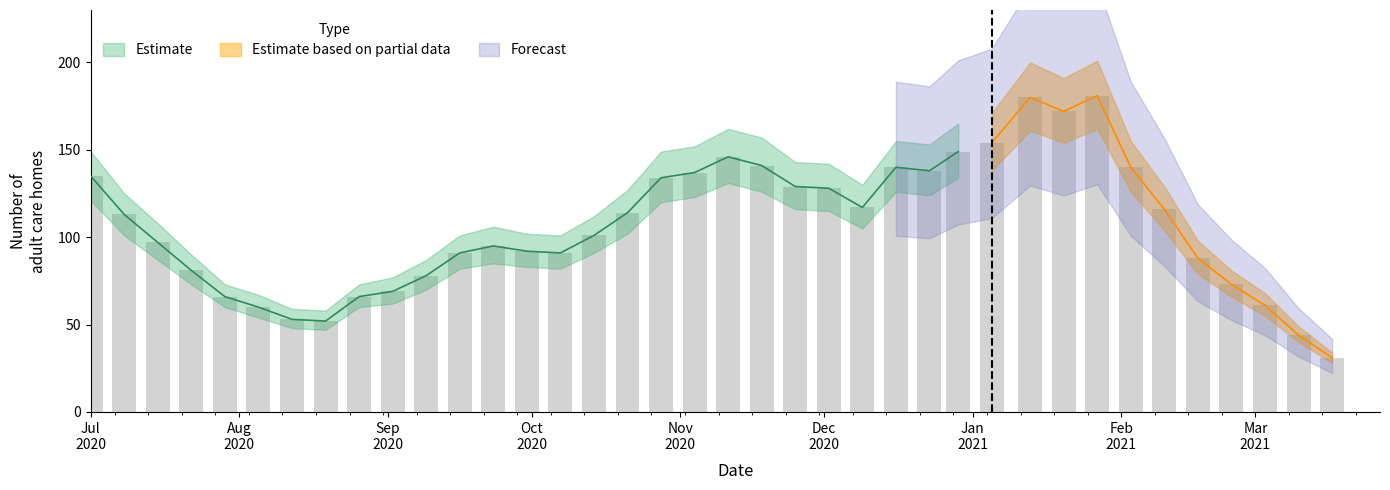

How many series are shown in this chart?

4